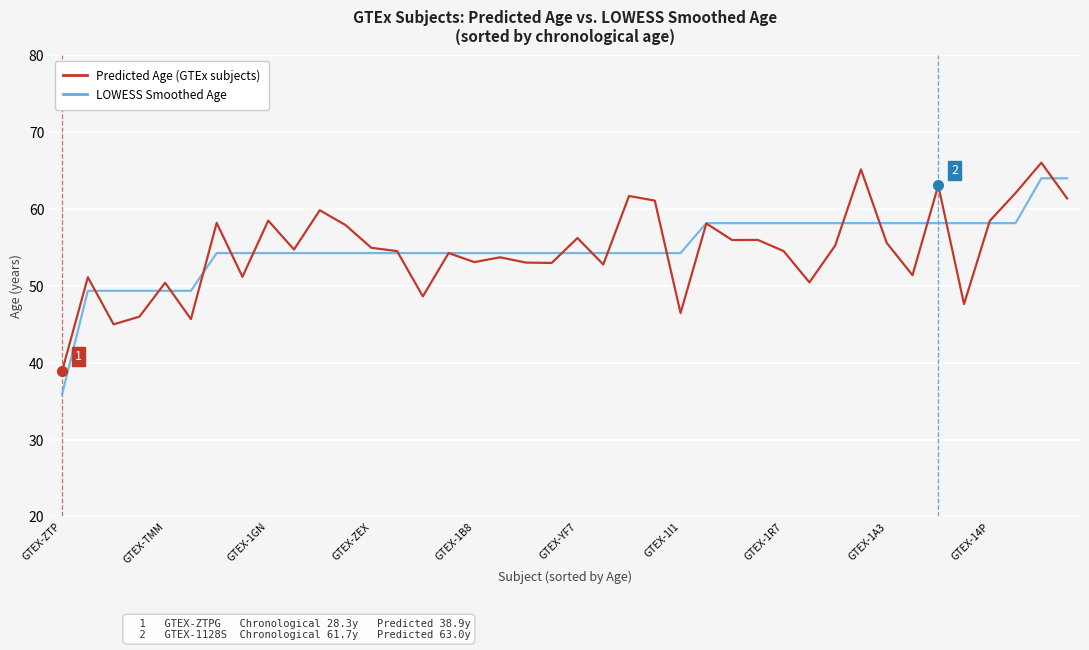

What is the lowest value of the LOWESS Smoothed Age series?

35.9